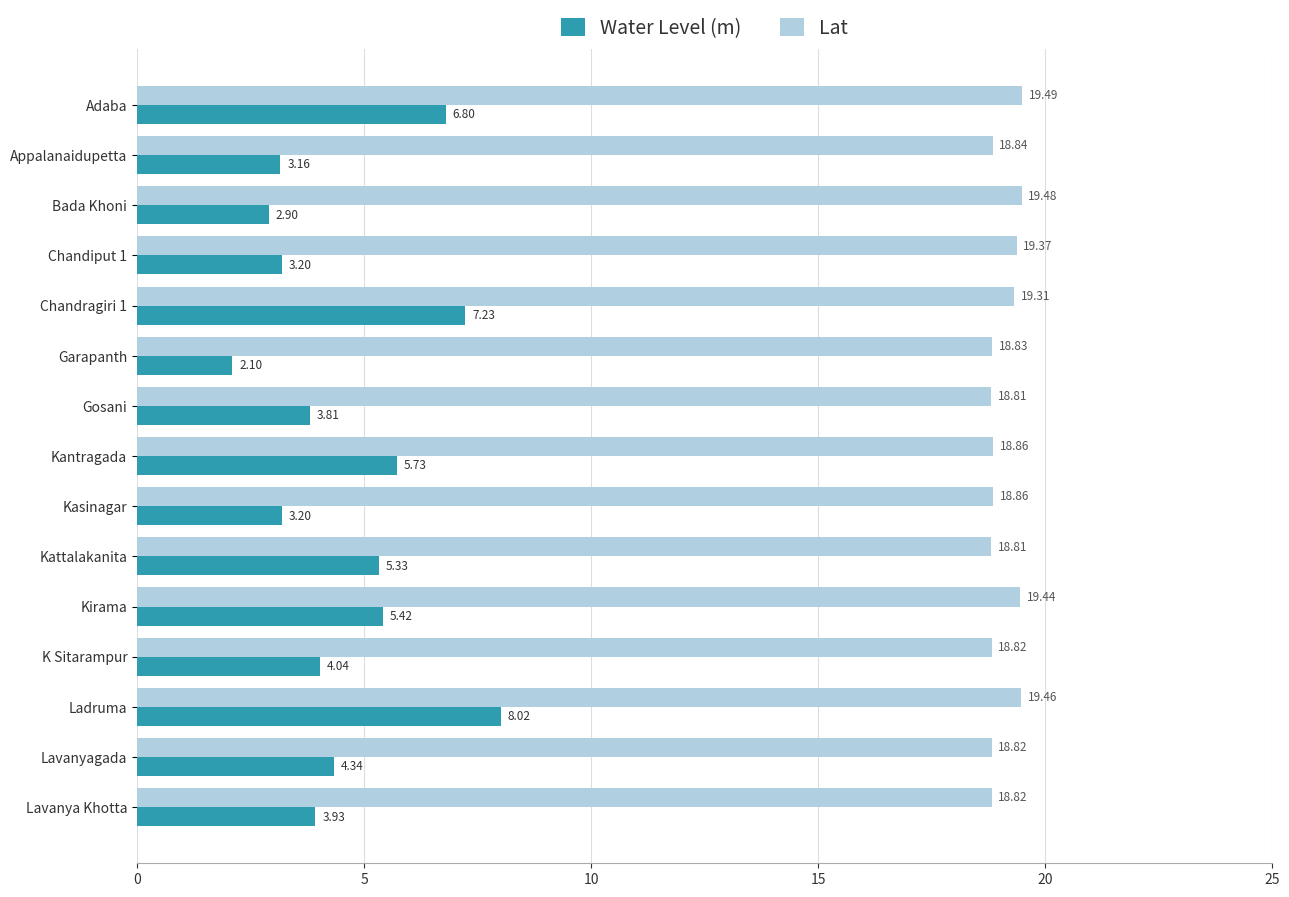

At which category is the sum across all series the highest?

Ladruma